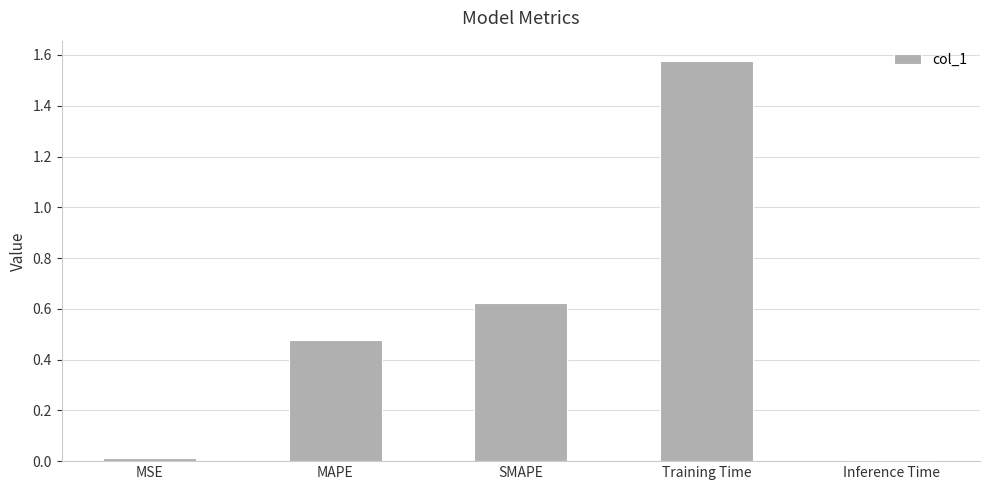

True or false: the data shows 0.0 at Inference Time.

True